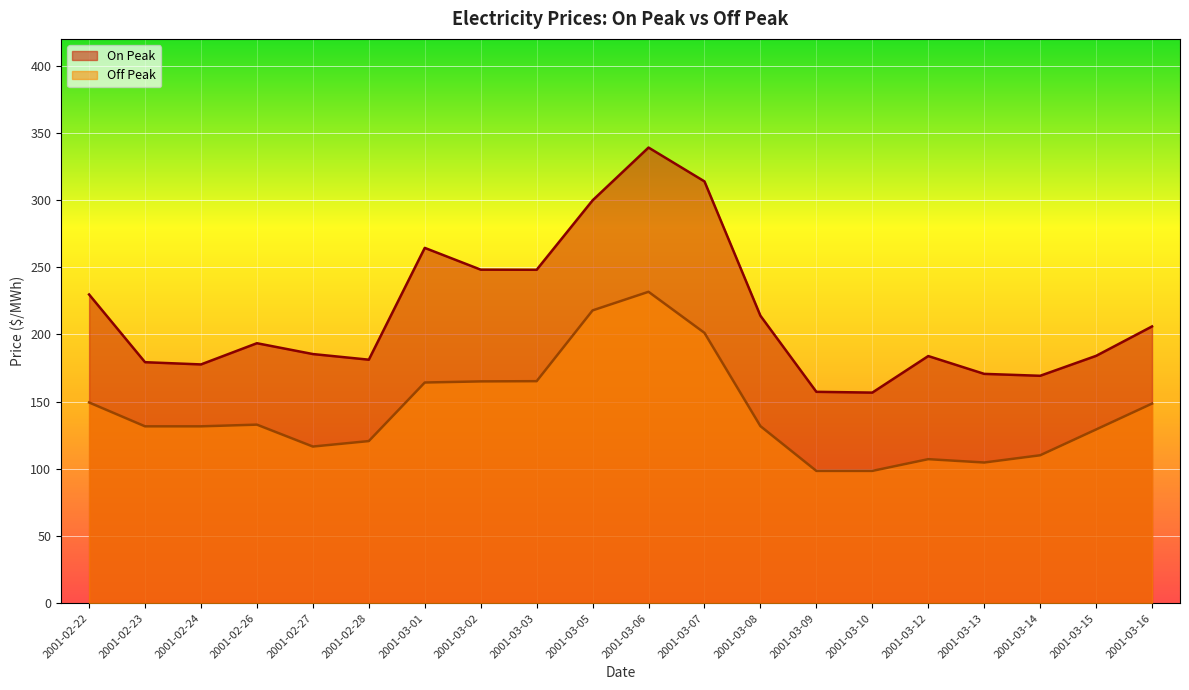

What is the highest value of the Off Peak series?

231.8